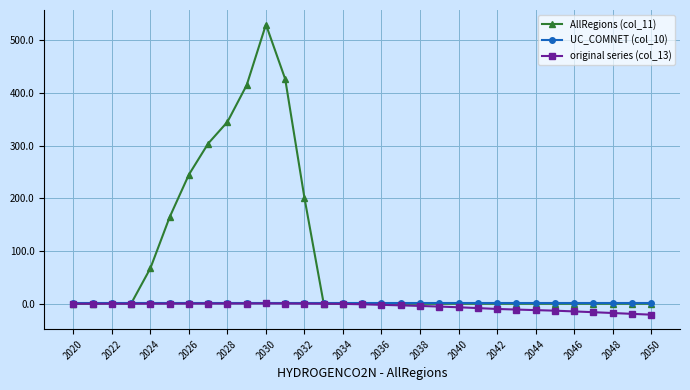

Which series has the widest spread of values?

AllRegions (col_11)